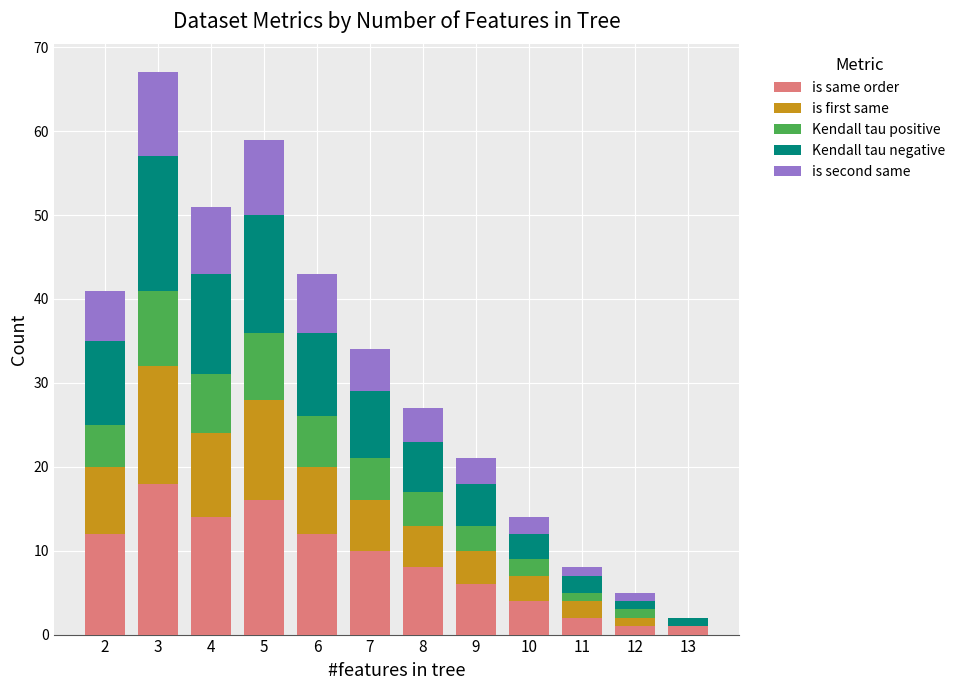

Are the bars horizontal?

No